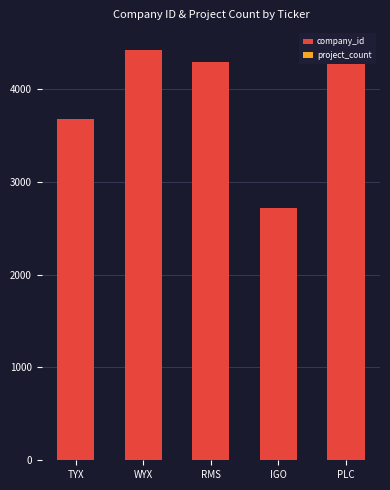

The company_id series shows 4424 at WYX. True or false?

True